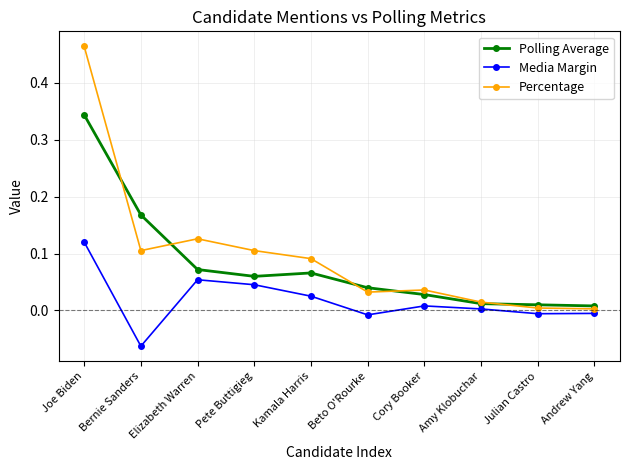

At Bernie Sanders, list the series in order from smallest to largest.

Media Margin, Percentage, Polling Average